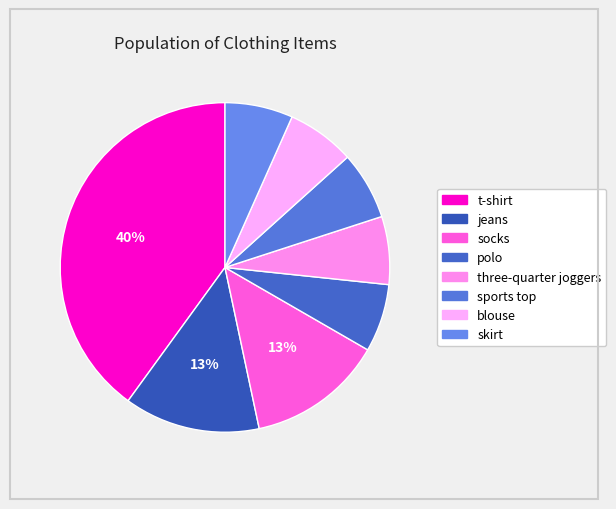

Do polo and three-quarter joggers together represent more than half of the pie?

No